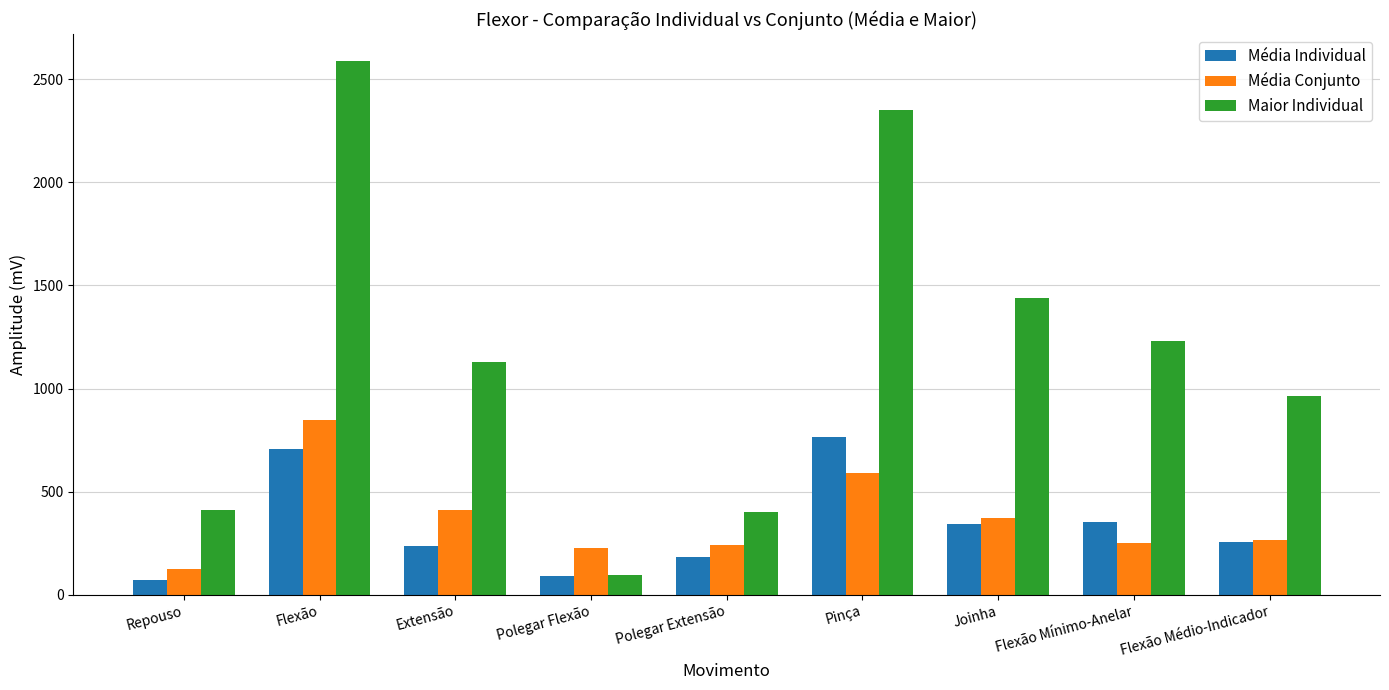

Read the Média Individual value at Flexão.

704.5